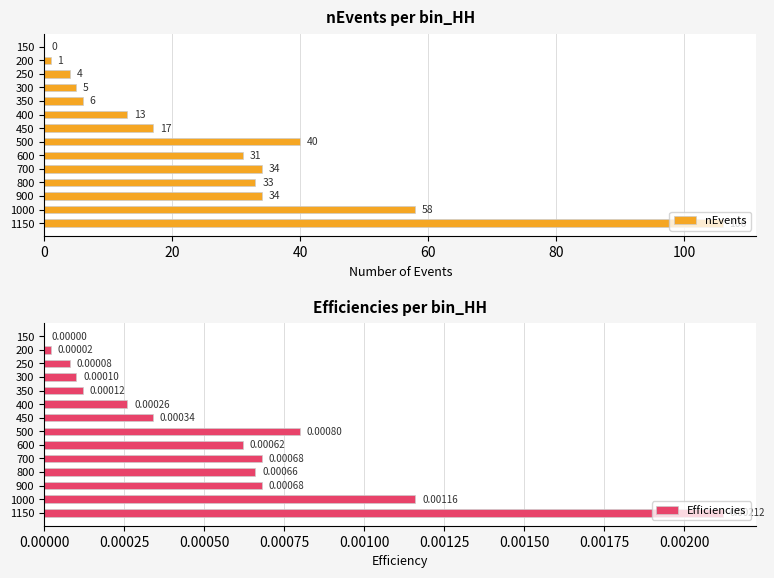

What value does the nEvents series have at 500, to the nearest 50?

50